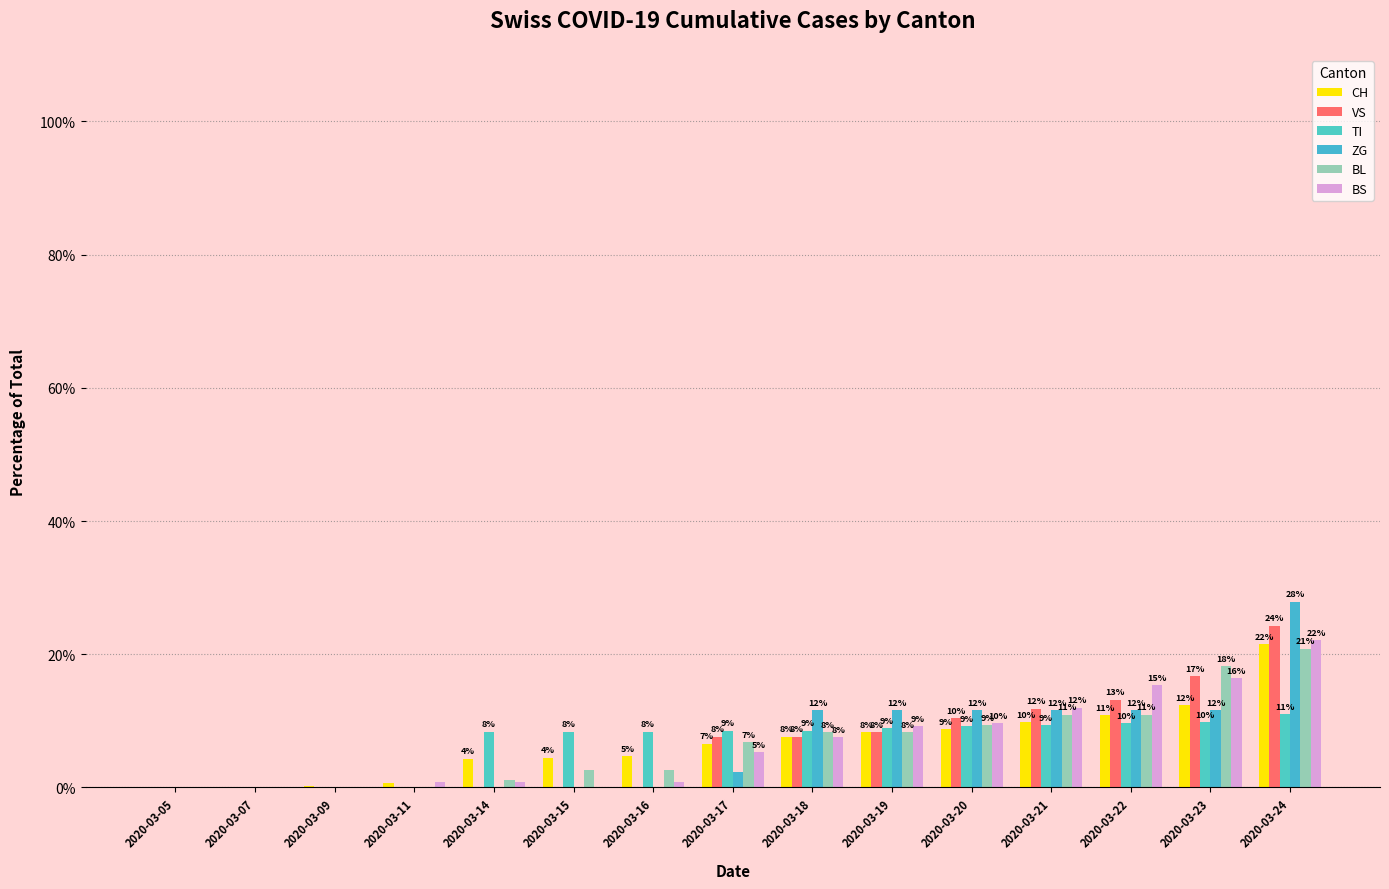

Does the chart contain stacked bars?

No